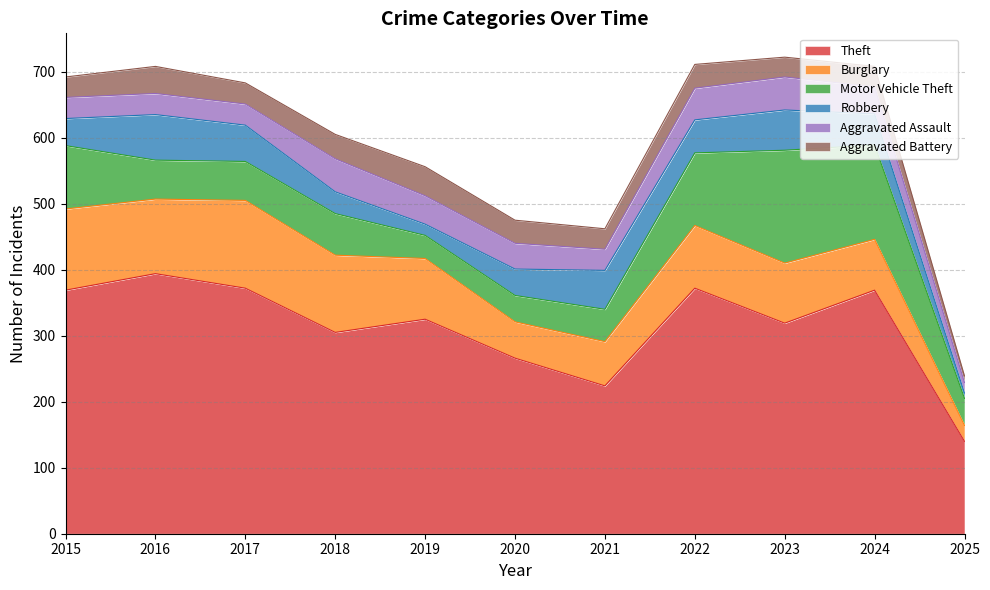

What is the sum of all Motor Vehicle Theft values?

866